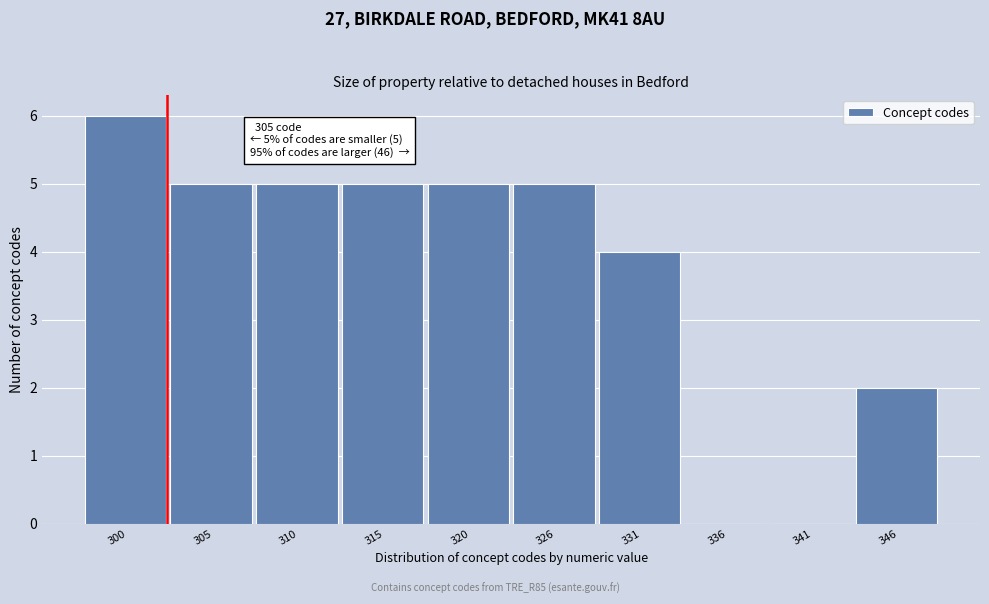

Reading left to right, list all the values displayed in this chart.

300=6	305=5	310=5	315=5	320=5	326=5	331=4	336=0	341=0	346=2